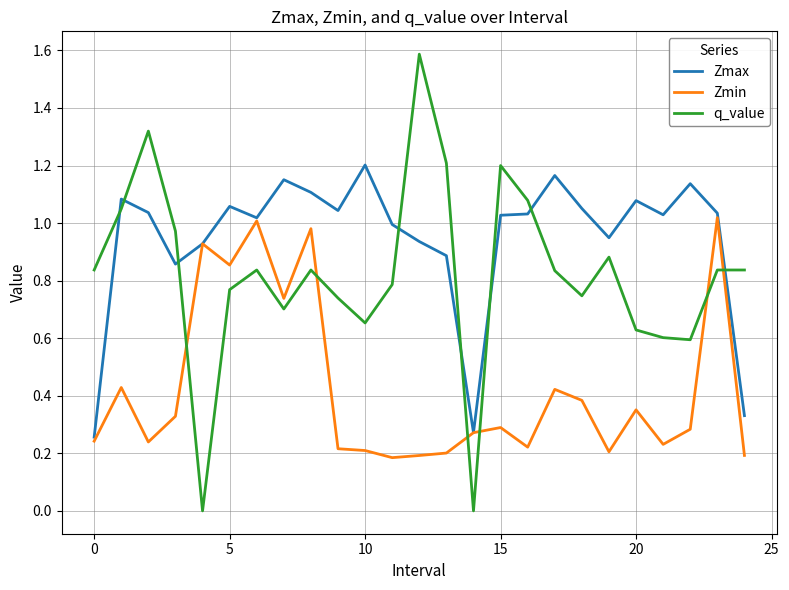

Rank the series by their maximum value, from highest to lowest.

q_value, Zmax, Zmin